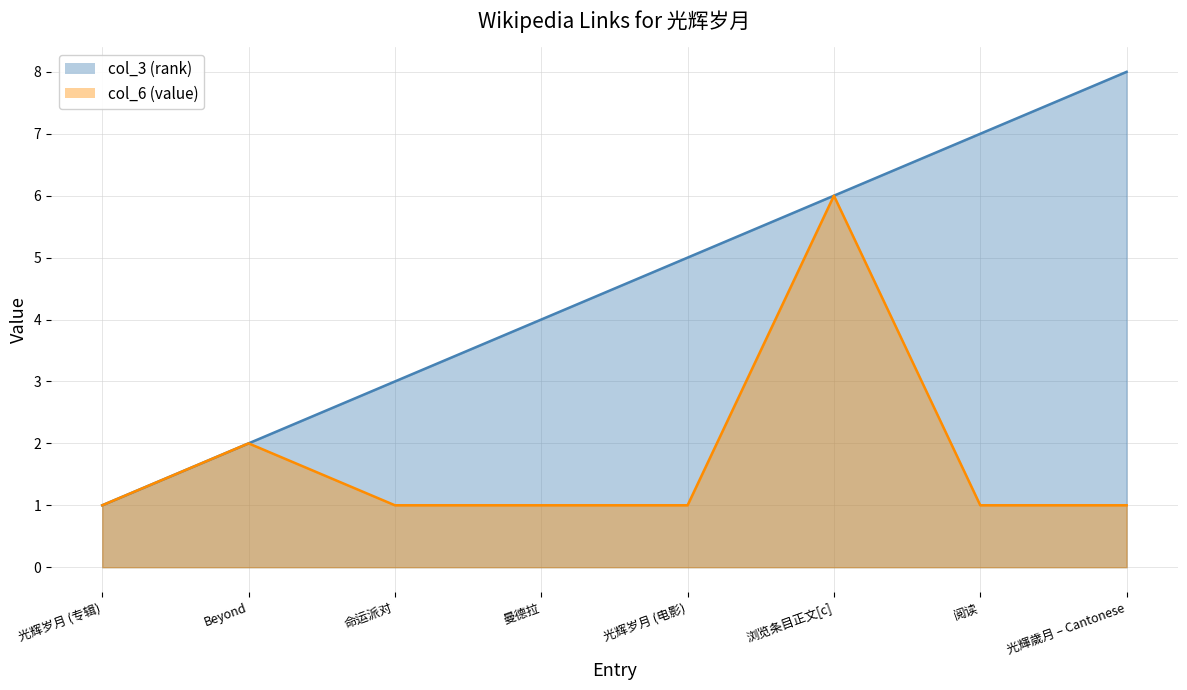

How many series are shown in this chart?

2